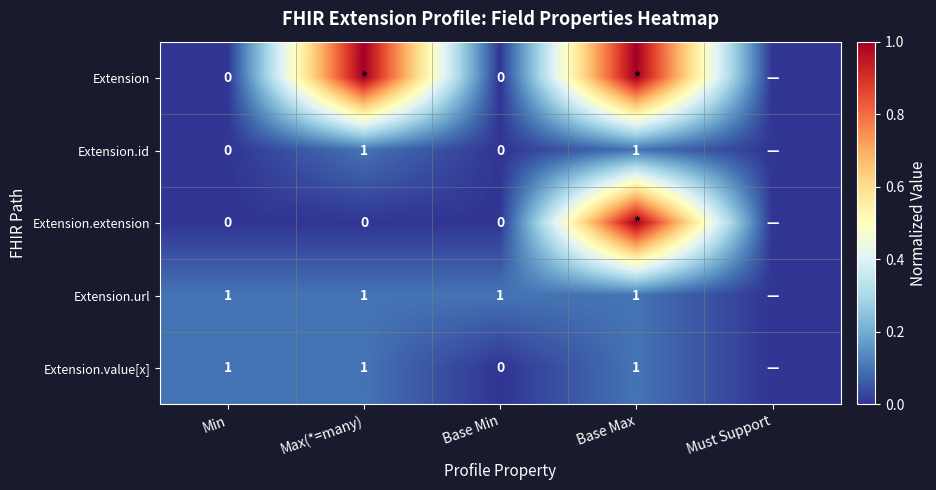

Is the value of Extension.url at Base Max greater than the value of Extension.extension at Base Min?

Yes